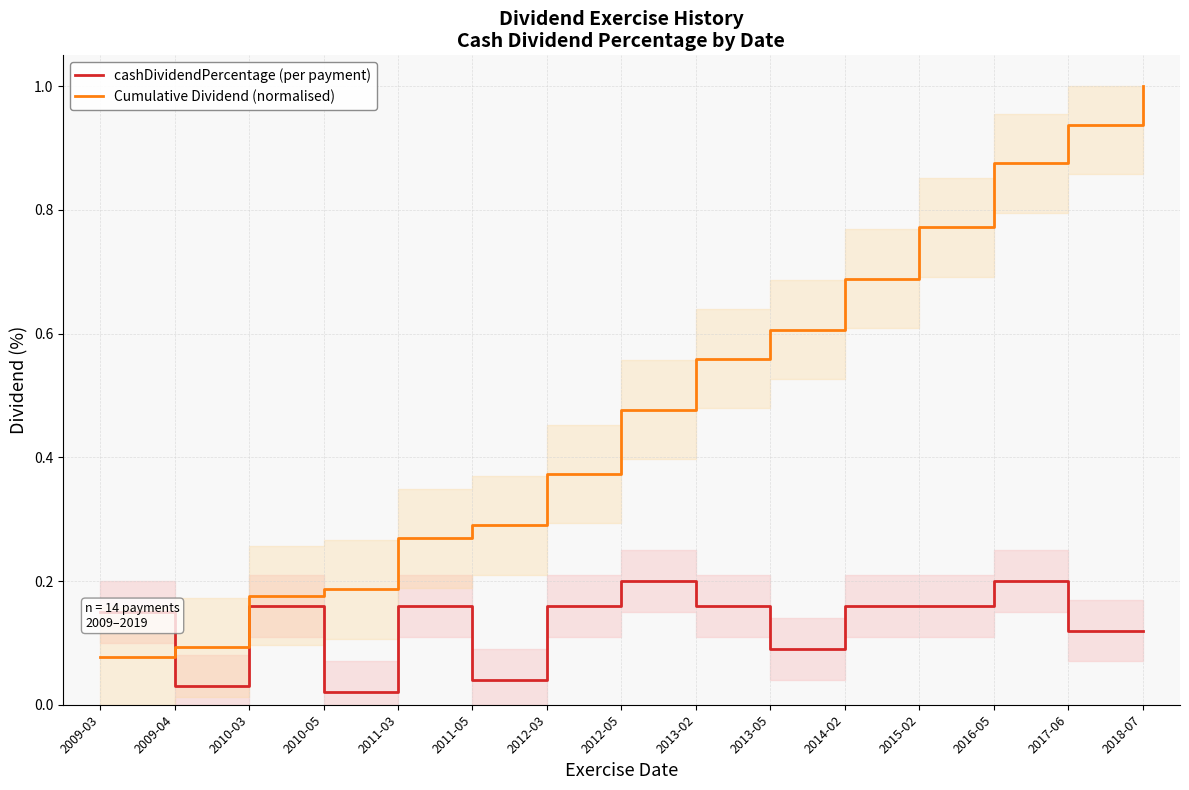

Rank the series by their maximum value, from lowest to highest.

cashDividendPercentage (per payment), Cumulative Dividend (normalised)